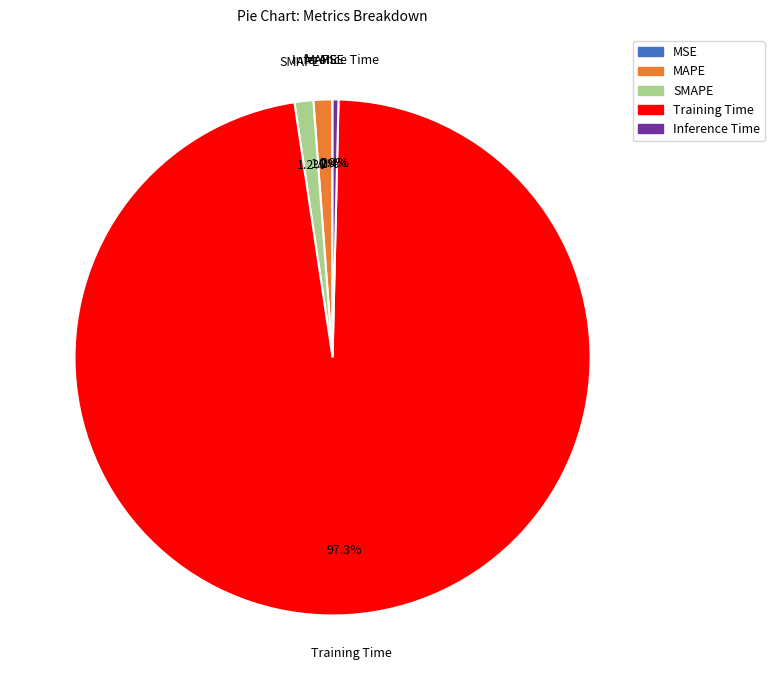

Which has a higher value, Training Time or MAPE?

Training Time